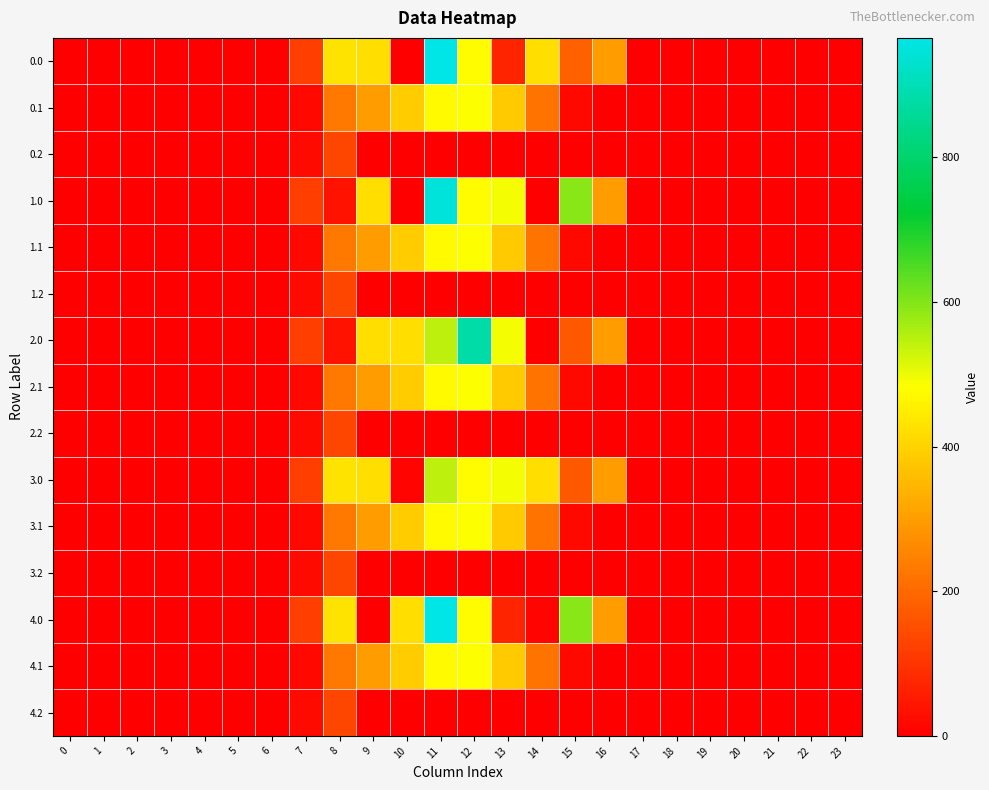

Reading left to right, transcribe all the data shown in this chart.

0.0: 0=0.0	1=0.0	2=0.0	3=0.0	4=0.0	5=0.0	6=0.0	7=120.6	8=430.3	9=421.0	10=0.0	11=965.3	12=477.2	13=70.2	14=421.3	15=181.6	16=294.5	17=0.0	18=0.0	19=0.0	20=0.0	21=0.0	22=0.0	23=0.0
0.1: 0=0.0	1=0.0	2=0.0	3=0.0	4=0.0	5=0.0	6=0.0	7=17.7	8=227.5	9=295.9	10=388.1	11=471.7	12=485.4	13=382.7	14=219.2	15=17.3	16=0.0	17=0.0	18=0.0	19=0.0	20=0.0	21=0.0	22=0.0	23=0.0
0.2: 0=0.0	1=0.0	2=0.0	3=0.0	4=0.0	5=0.0	6=0.0	7=22.3	8=134.2	9=0.0	10=0.0	11=0.0	12=0.0	13=0.0	14=0.0	15=0.0	16=0.0	17=0.0	18=0.0	19=0.0	20=0.0	21=0.0	22=0.0	23=0.0
1.0: 0=0.0	1=0.0	2=0.0	3=0.0	4=0.0	5=0.0	6=0.0	7=120.6	8=35.0	9=421.0	10=0.0	11=948.3	12=477.2	13=491.2	14=0.3	15=593.8	16=294.5	17=0.0	18=0.0	19=0.0	20=0.0	21=0.0	22=0.0	23=0.0
1.1: 0=0.0	1=0.0	2=0.0	3=0.0	4=0.0	5=0.0	6=0.0	7=17.7	8=227.5	9=295.9	10=388.1	11=471.7	12=485.4	13=382.7	14=219.2	15=17.3	16=0.0	17=0.0	18=0.0	19=0.0	20=0.0	21=0.0	22=0.0	23=0.0
1.2: 0=0.0	1=0.0	2=0.0	3=0.0	4=0.0	5=0.0	6=0.0	7=22.3	8=134.2	9=0.0	10=0.0	11=0.0	12=0.0	13=0.0	14=0.0	15=0.0	16=0.0	17=0.0	18=0.0	19=0.0	20=0.0	21=0.0	22=0.0	23=0.0
2.0: 0=0.0	1=0.0	2=0.0	3=0.0	4=0.0	5=0.0	6=0.0	7=120.6	8=35.0	9=421.0	10=421.0	11=544.3	12=881.2	13=491.2	14=0.3	15=172.8	16=294.5	17=0.0	18=0.0	19=0.0	20=0.0	21=0.0	22=0.0	23=0.0
2.1: 0=0.0	1=0.0	2=0.0	3=0.0	4=0.0	5=0.0	6=0.0	7=17.7	8=227.5	9=295.9	10=388.1	11=471.7	12=485.4	13=382.7	14=219.2	15=17.3	16=0.0	17=0.0	18=0.0	19=0.0	20=0.0	21=0.0	22=0.0	23=0.0
2.2: 0=0.0	1=0.0	2=0.0	3=0.0	4=0.0	5=0.0	6=0.0	7=22.3	8=134.2	9=0.0	10=0.0	11=0.0	12=0.0	13=0.0	14=0.0	15=0.0	16=0.0	17=0.0	18=0.0	19=0.0	20=0.0	21=0.0	22=0.0	23=0.0
3.0: 0=0.0	1=0.0	2=0.0	3=0.0	4=0.0	5=0.0	6=0.0	7=120.6	8=430.3	9=421.0	10=8.7	11=544.3	12=477.2	13=491.2	14=421.3	15=172.8	16=294.5	17=0.0	18=0.0	19=0.0	20=0.0	21=0.0	22=0.0	23=0.0
3.1: 0=0.0	1=0.0	2=0.0	3=0.0	4=0.0	5=0.0	6=0.0	7=17.7	8=227.5	9=295.9	10=388.1	11=471.7	12=485.4	13=382.7	14=219.2	15=17.3	16=0.0	17=0.0	18=0.0	19=0.0	20=0.0	21=0.0	22=0.0	23=0.0
3.2: 0=0.0	1=0.0	2=0.0	3=0.0	4=0.0	5=0.0	6=0.0	7=22.3	8=134.2	9=0.0	10=0.0	11=0.0	12=0.0	13=0.0	14=0.0	15=0.0	16=0.0	17=0.0	18=0.0	19=0.0	20=0.0	21=0.0	22=0.0	23=0.0
4.0: 0=0.0	1=0.0	2=0.0	3=0.0	4=0.0	5=0.0	6=0.0	7=120.6	8=430.3	9=0.0	10=421.0	11=965.3	12=477.2	13=70.2	14=9.0	15=593.8	16=294.5	17=0.0	18=0.0	19=0.0	20=0.0	21=0.0	22=0.0	23=0.0
4.1: 0=0.0	1=0.0	2=0.0	3=0.0	4=0.0	5=0.0	6=0.0	7=17.7	8=227.5	9=295.9	10=388.1	11=471.7	12=485.4	13=382.7	14=219.2	15=17.3	16=0.0	17=0.0	18=0.0	19=0.0	20=0.0	21=0.0	22=0.0	23=0.0
4.2: 0=0.0	1=0.0	2=0.0	3=0.0	4=0.0	5=0.0	6=0.0	7=22.3	8=134.2	9=0.0	10=0.0	11=0.0	12=0.0	13=0.0	14=0.0	15=0.0	16=0.0	17=0.0	18=0.0	19=0.0	20=0.0	21=0.0	22=0.0	23=0.0